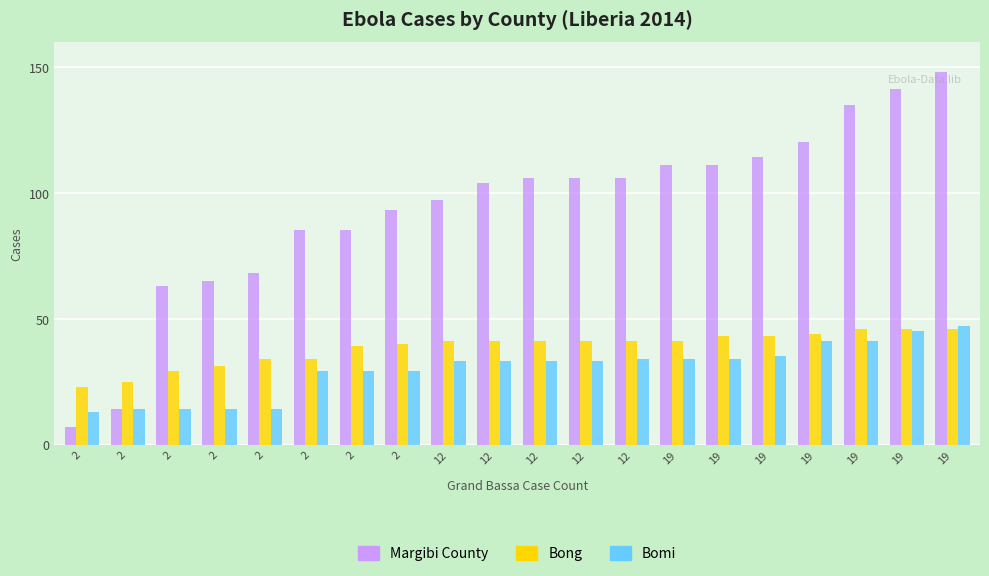

What is the smallest value displayed?

7